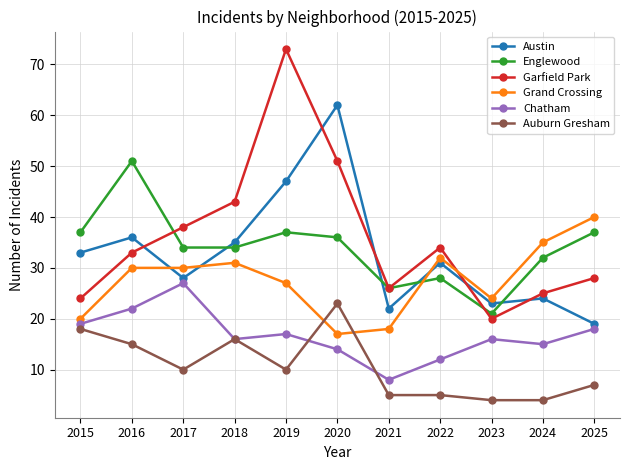

What value does the Chatham series have at 2016?

22